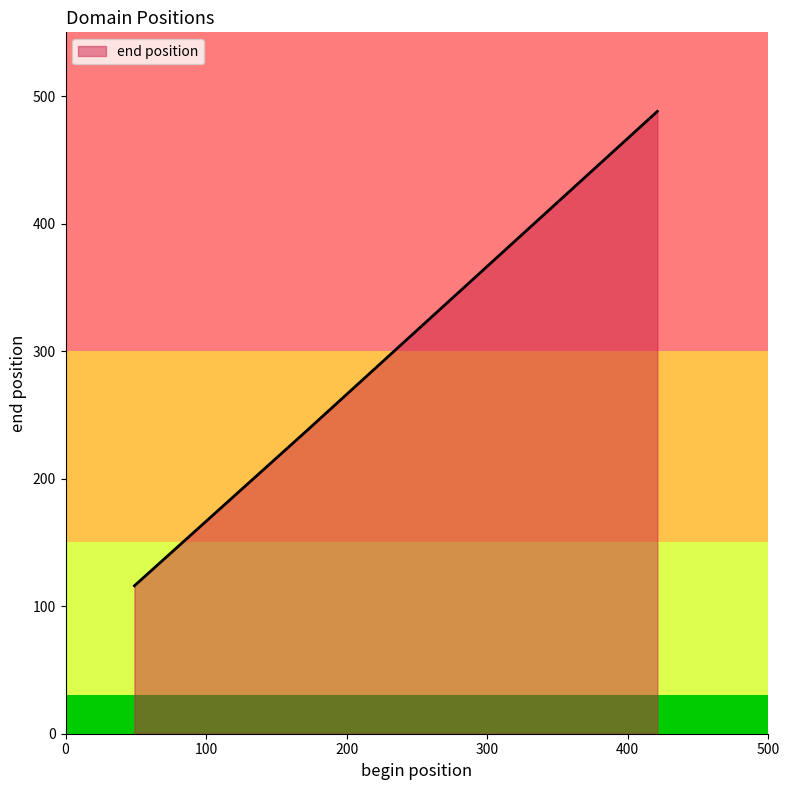

What is the smallest value displayed?

116